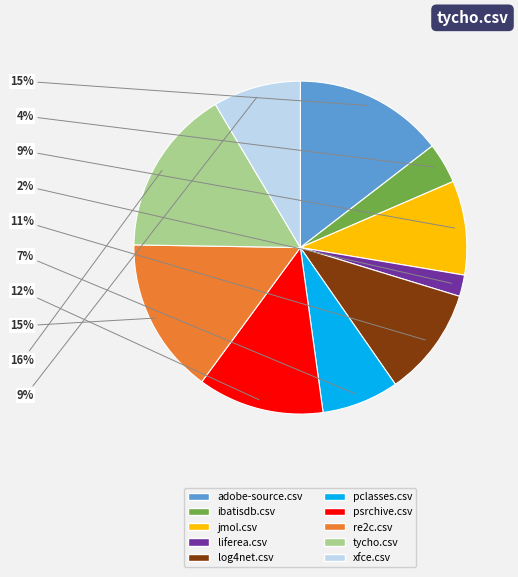

Does ibatisdb.csv represent more than half of the total?

No